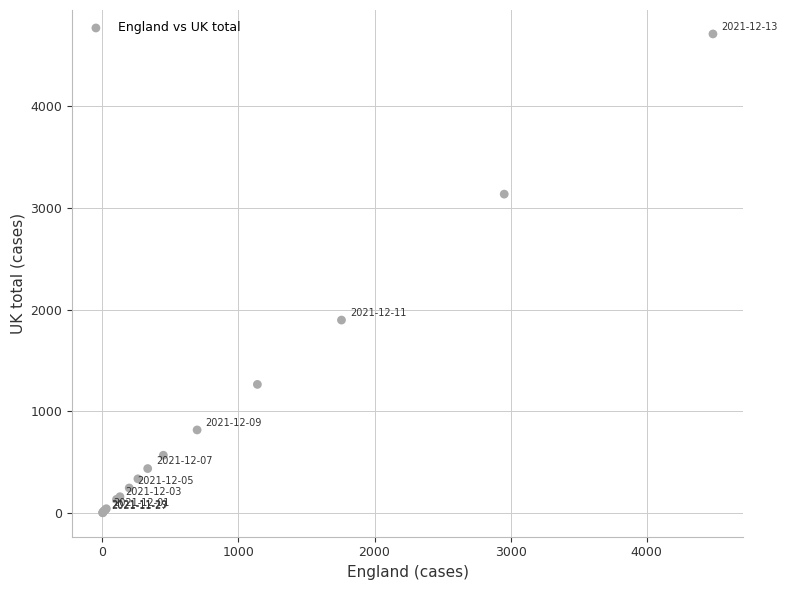

What Y value in the scatter plot is closest to 2357?

1898